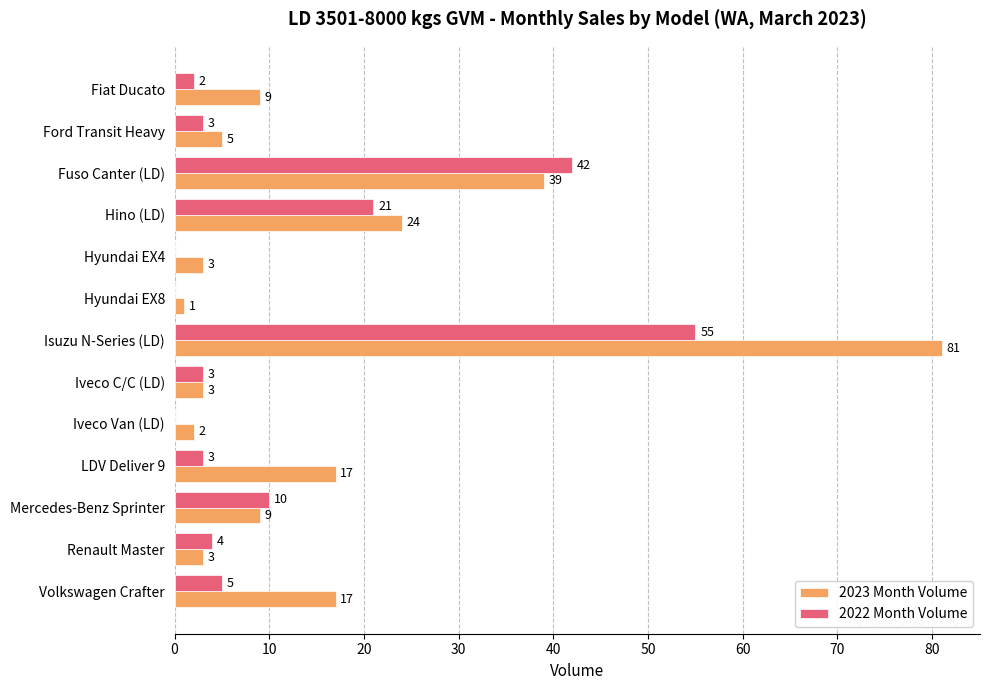

At which label does 2022 Month Volume reach its peak?

Isuzu N-Series (LD)